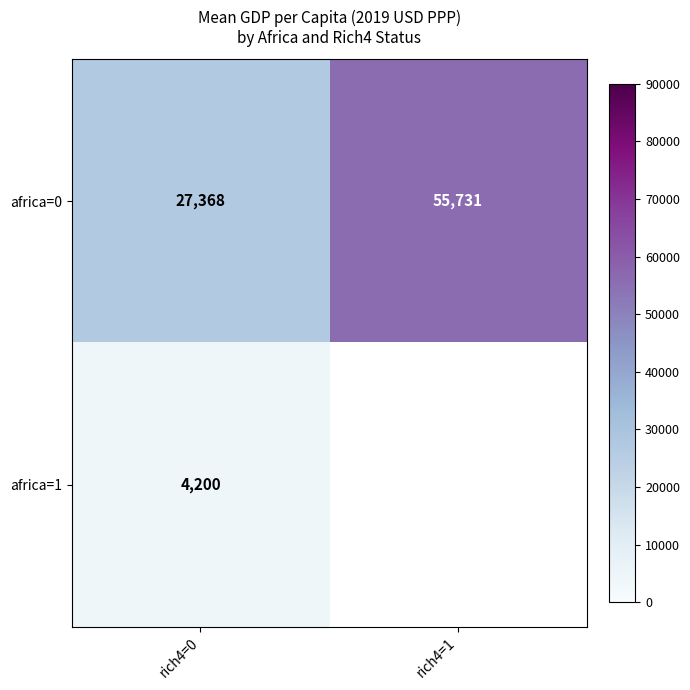

Is the value of africa=0 at rich4=1 greater than the value of africa=1 at rich4=0?

Yes